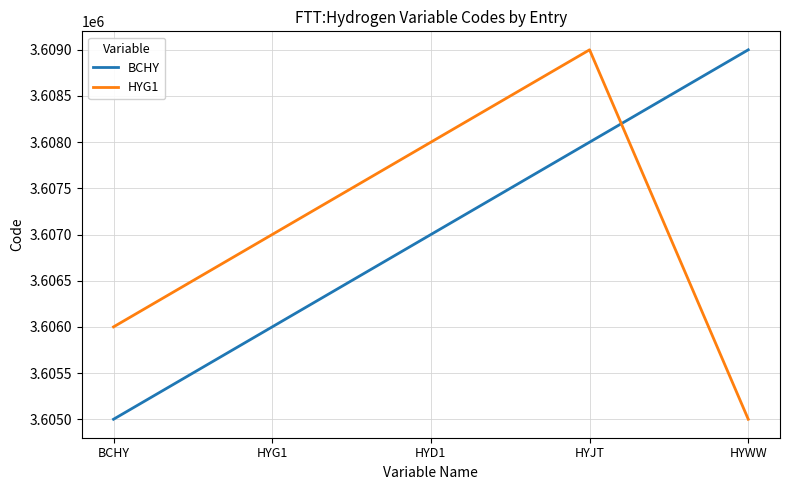

The value of HYG1 at HYWW is 3605000. True or false?

True